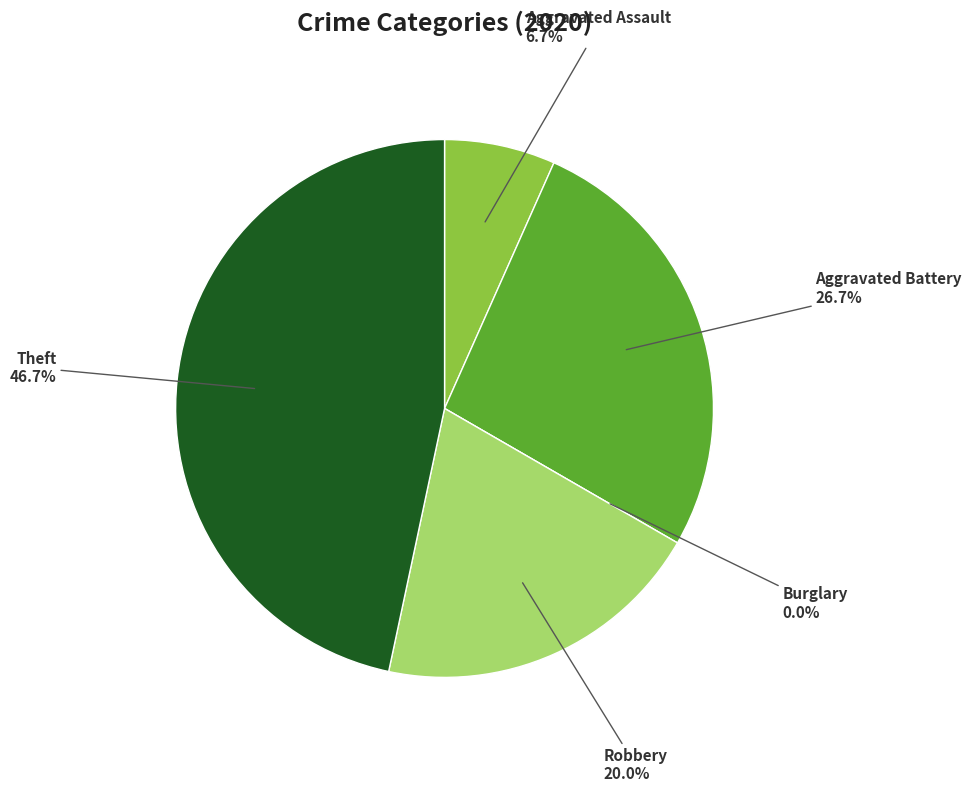

How many slices are in this pie chart?

5